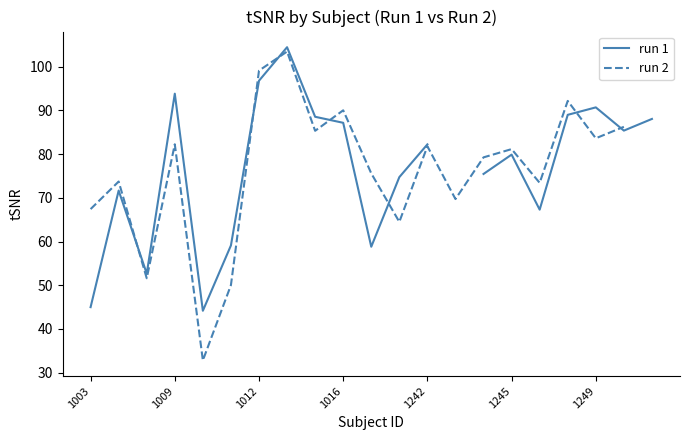

Is it true that run 1 equals 152.9 at 17?

False